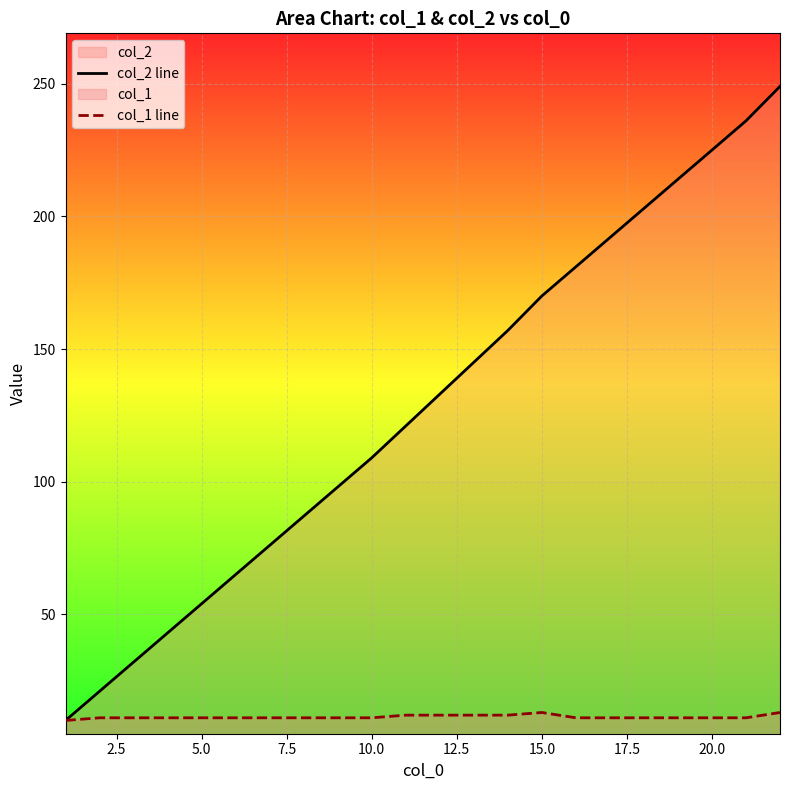

Rank the series at 10.0 from lowest to highest value.

col_1 line, col_2 line